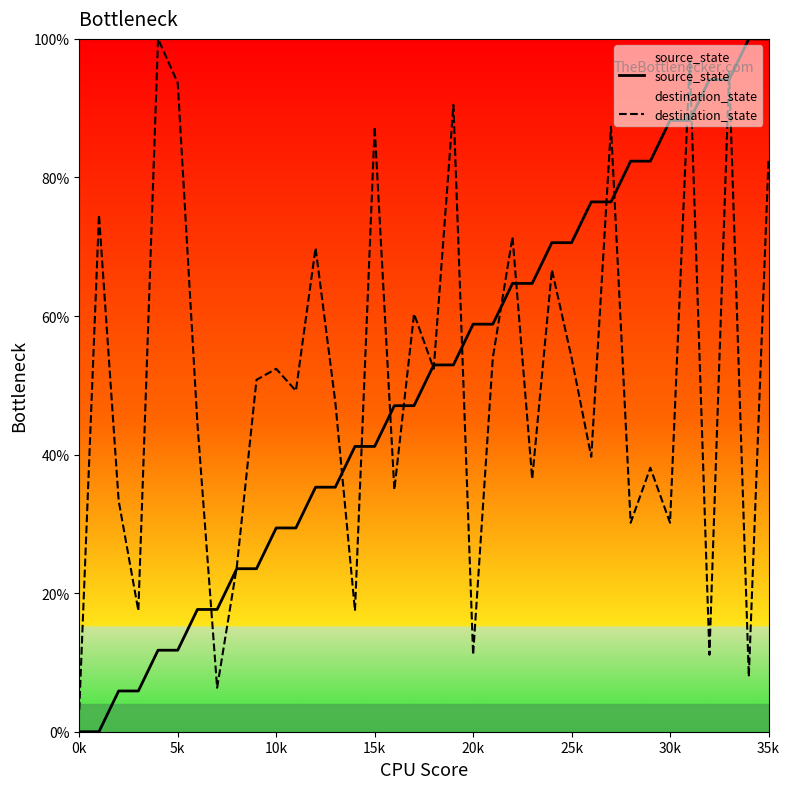

Which category has the lowest value in the source_state series?

0k